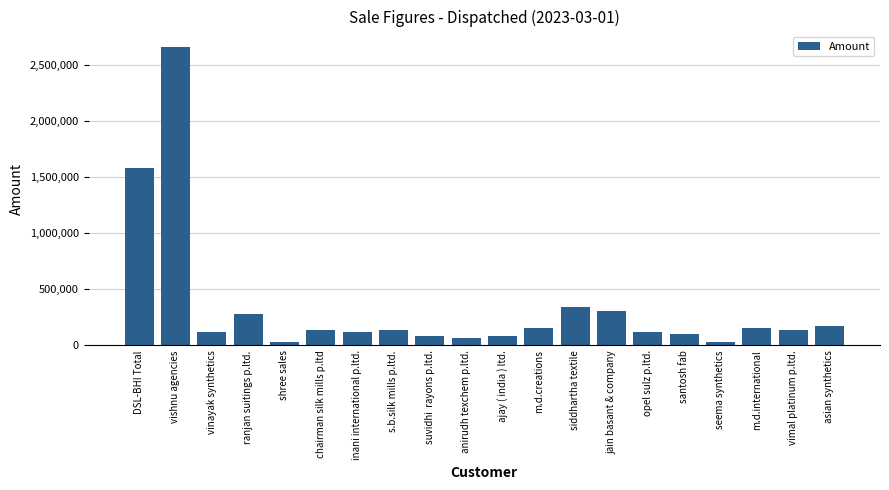

How many bars are there in total?

20